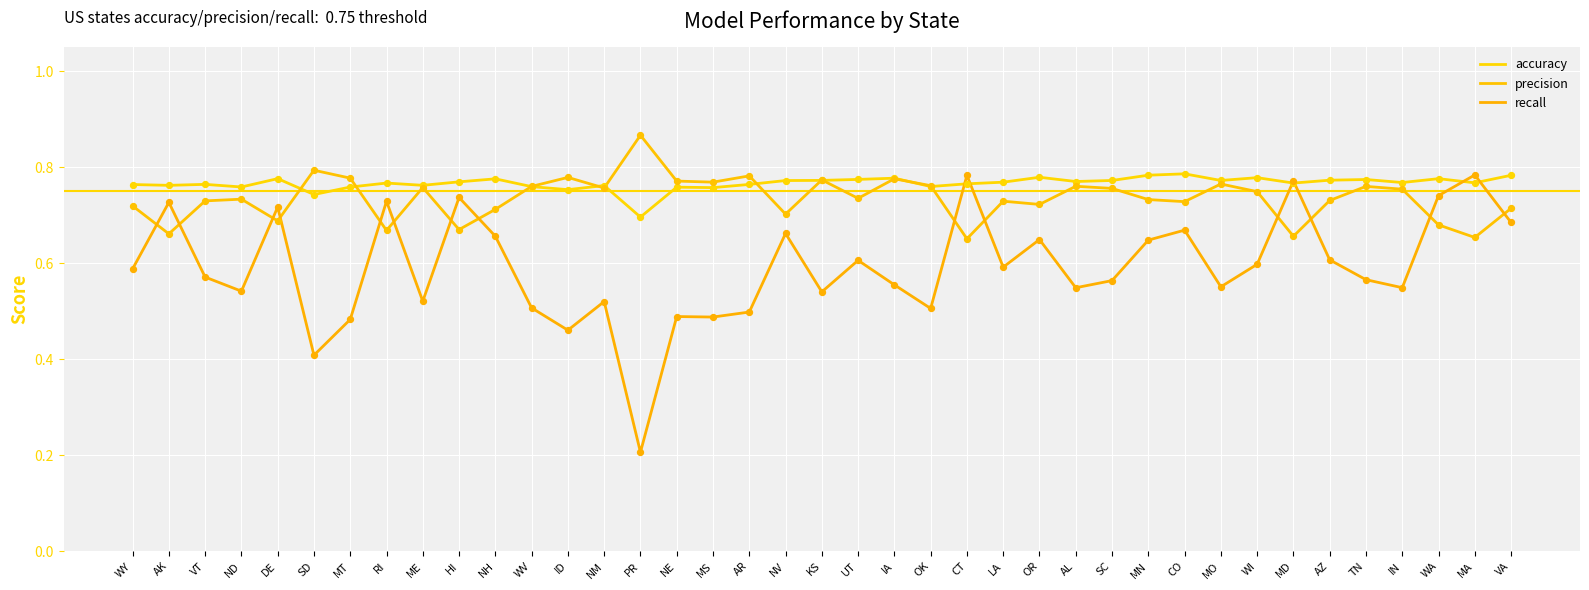

At which category is the sum across all series the highest?

MA